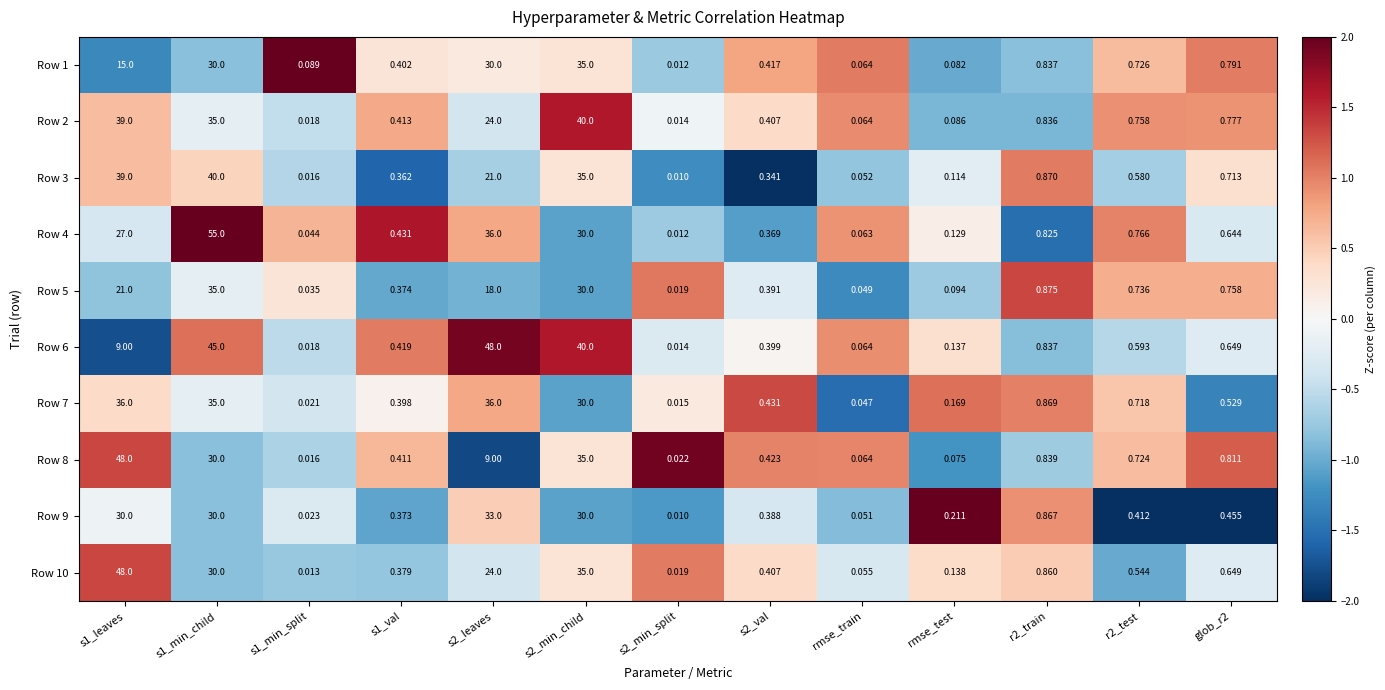

Is the value of Row 3 at s2_leaves greater than the value of Row 8 at rmse_train?

Yes